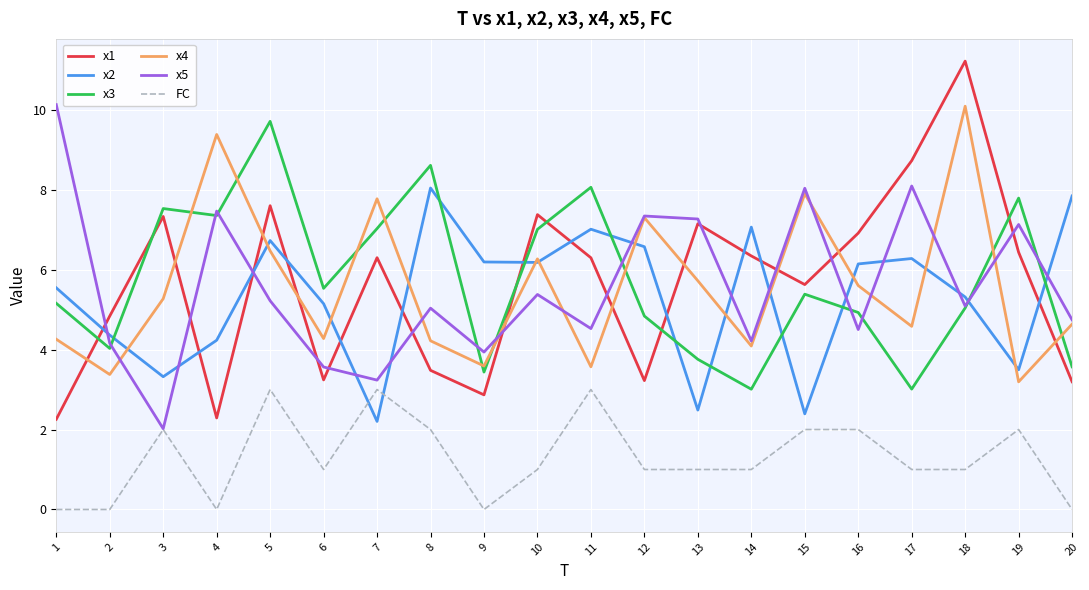

At which category is the sum across all series the highest?

5